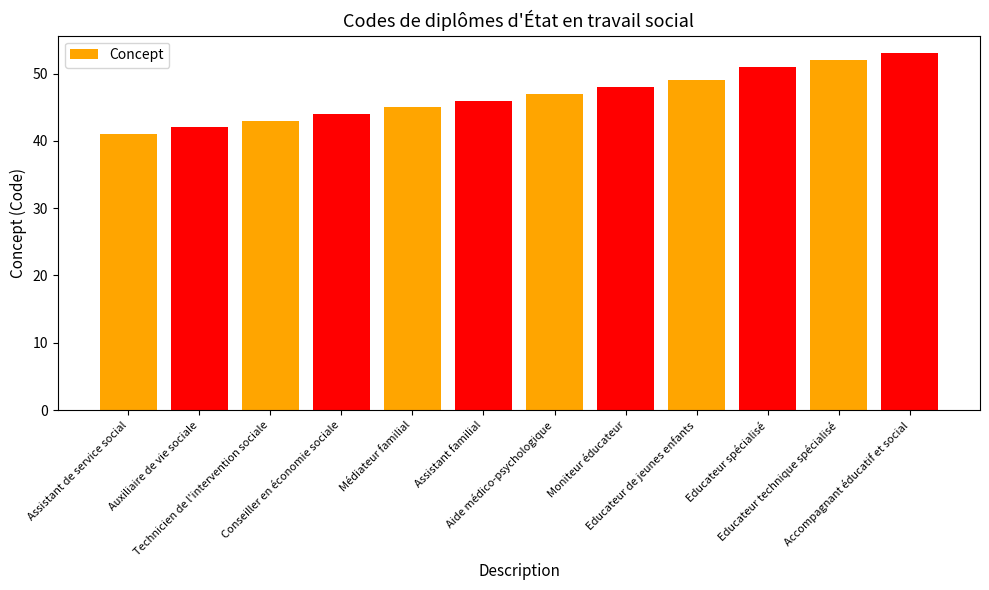

What is the difference between the maximum and minimum values?

12